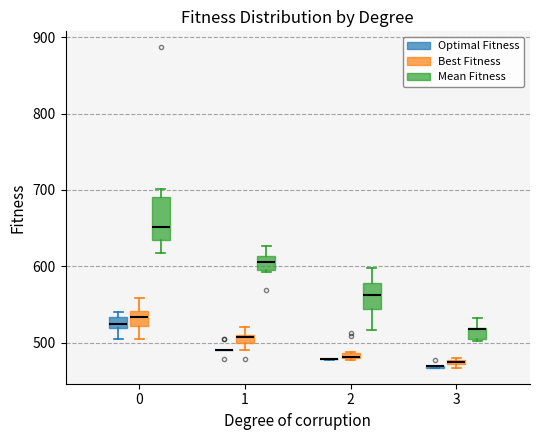

Which box is the tallest, from its lower edge to its upper edge?

0 (Mean Fitness)